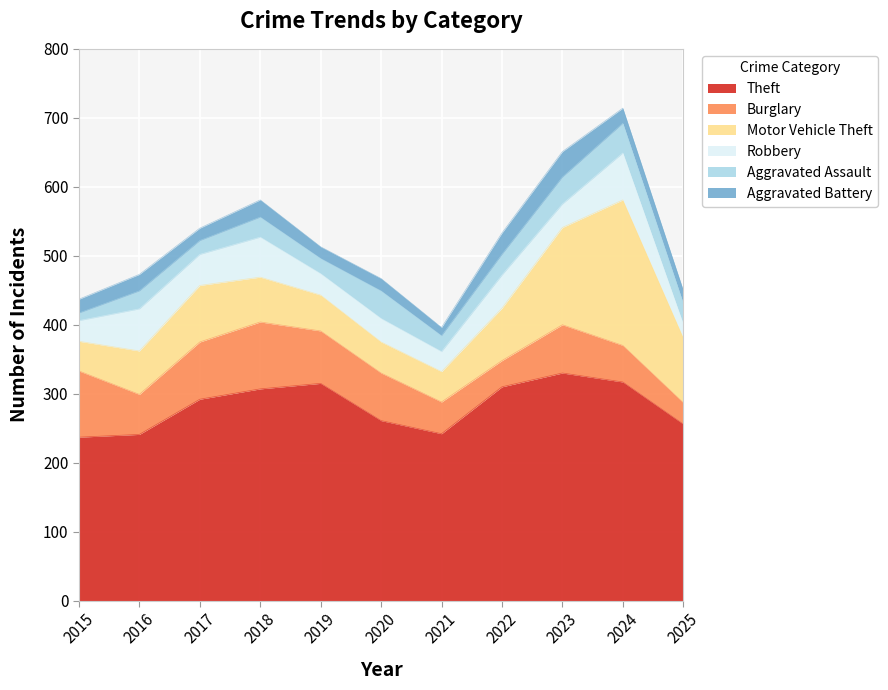

True or false: Motor Vehicle Theft has a value of 94 at 2025.

True